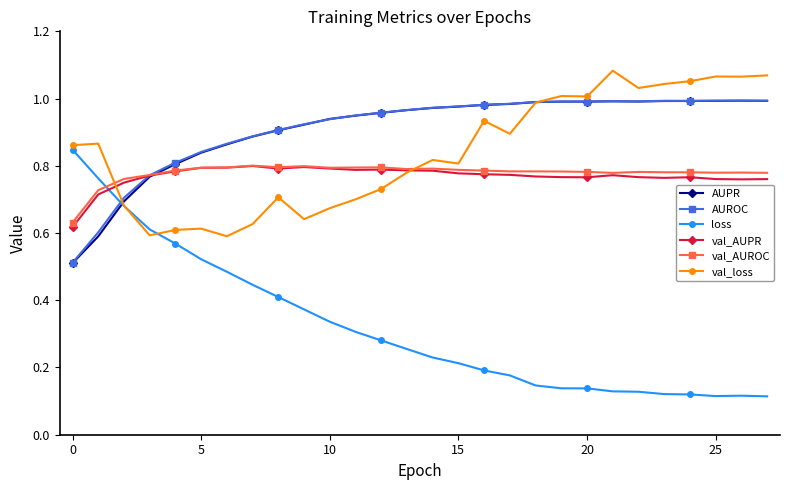

What are all the series names shown in the legend?

AUPR, AUROC, loss, val_AUPR, val_AUROC, val_loss